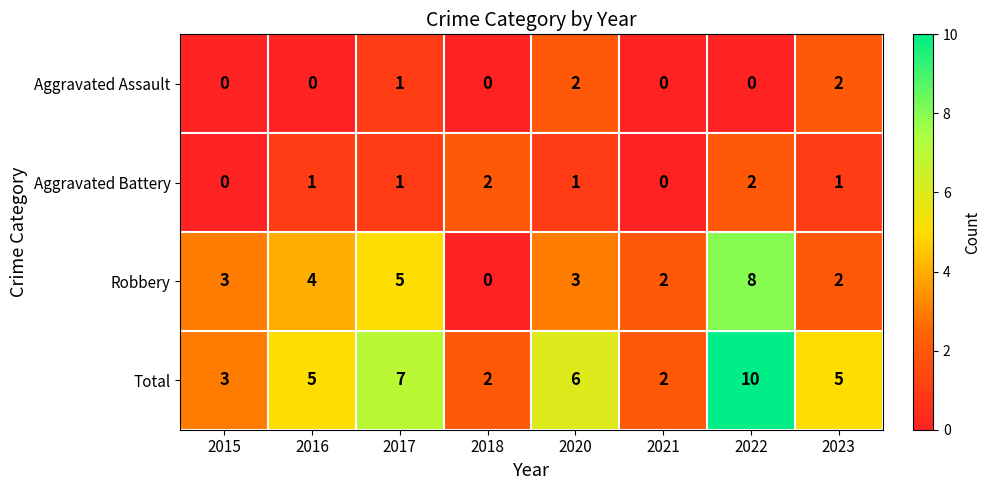

Which category has the highest value across all series?

2022